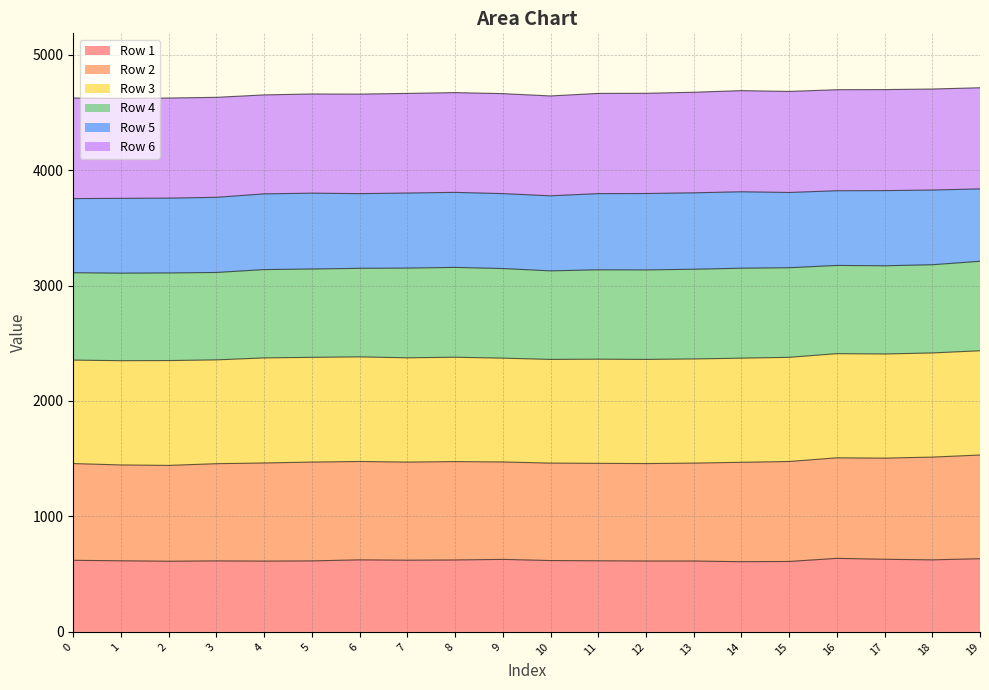

The value of Row 1 at 11 is 220. True or false?

False